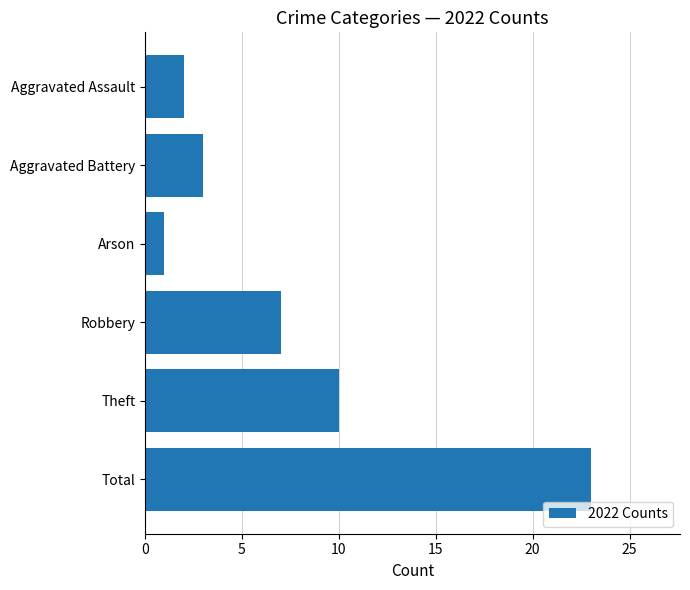

Are the bars horizontal?

Yes